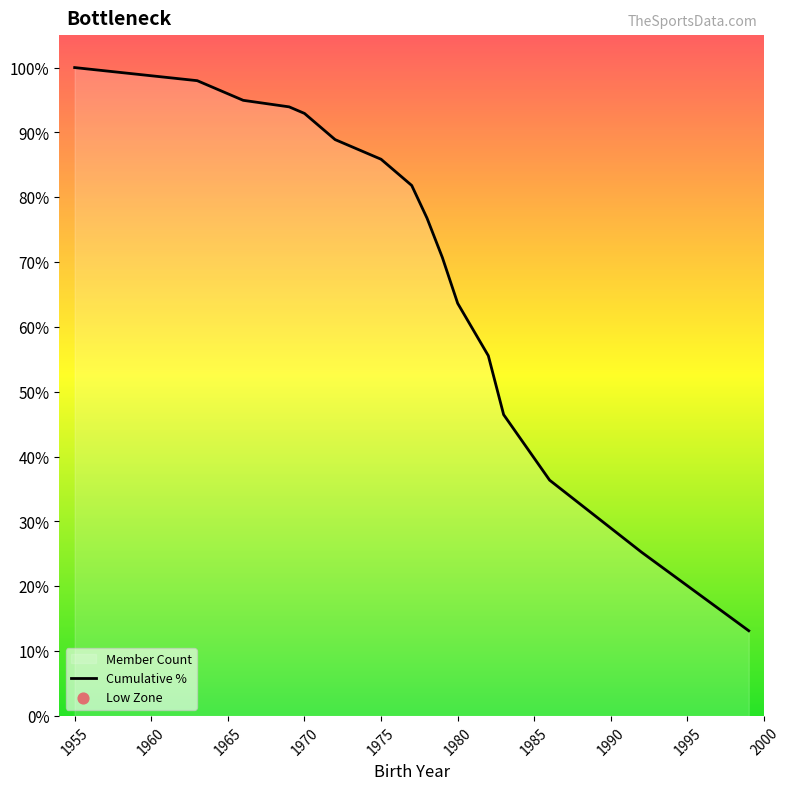

What is the smallest value displayed?

13.1